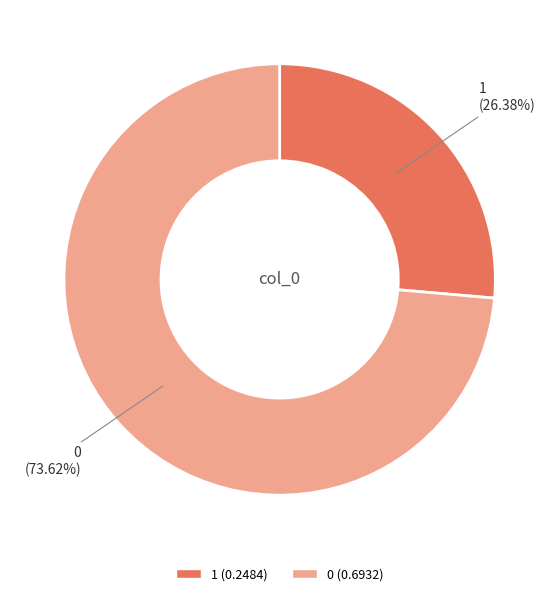

To the nearest percent, what is the difference between the 0 and 1 slice percentages?

47%